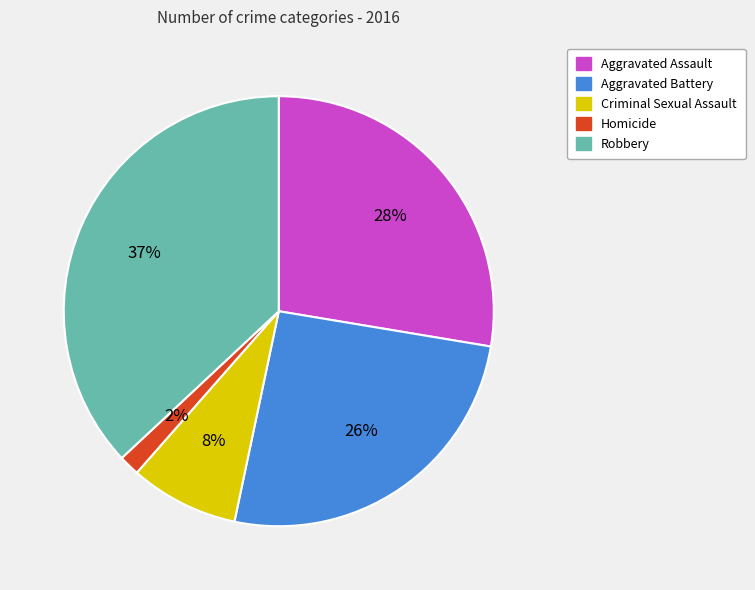

To the nearest percent, what portion does Criminal Sexual Assault represent?

8%